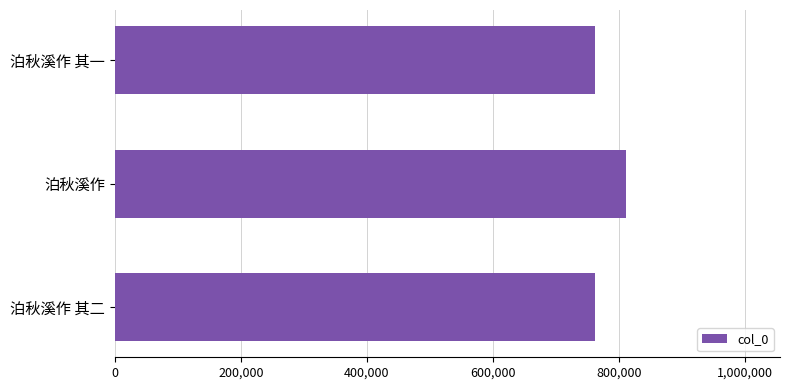

What is the difference between the maximum and minimum values?

50638